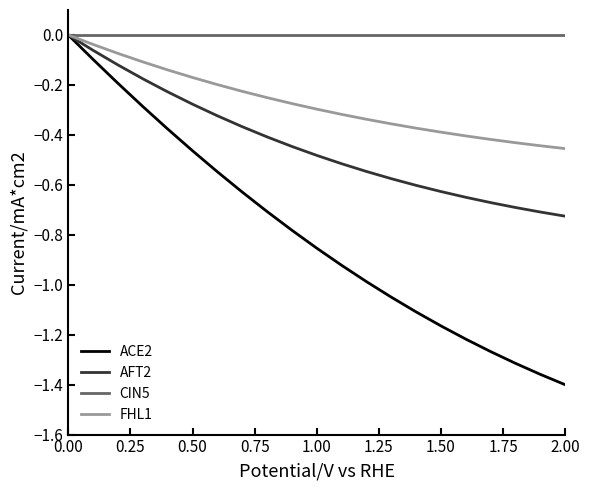

Which series has the largest total across all categories?

CIN5